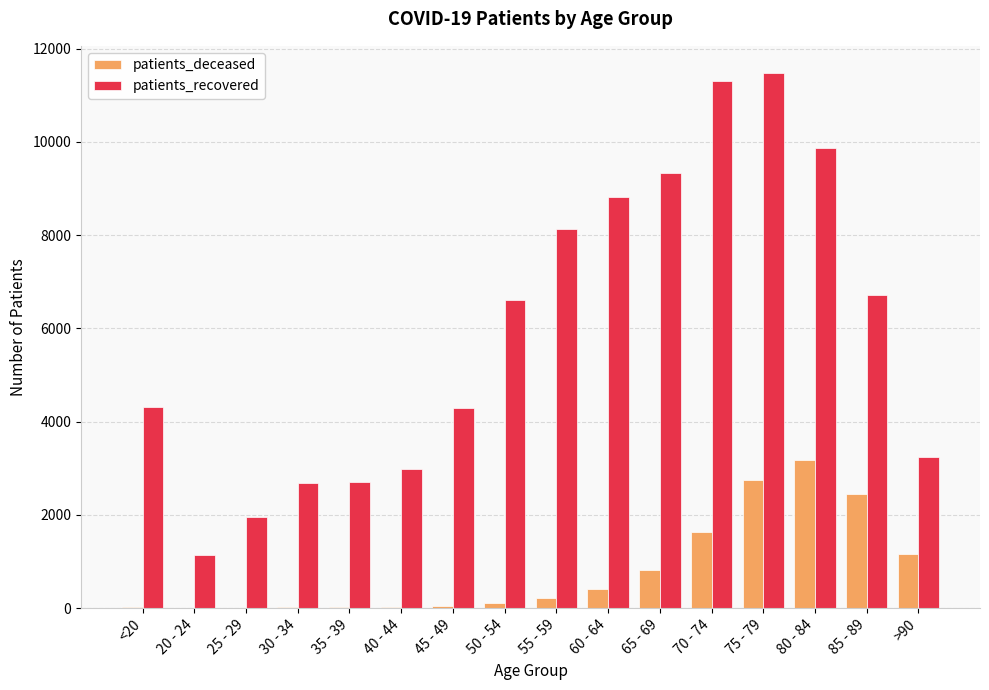

What is the maximum value shown in the chart?

11484